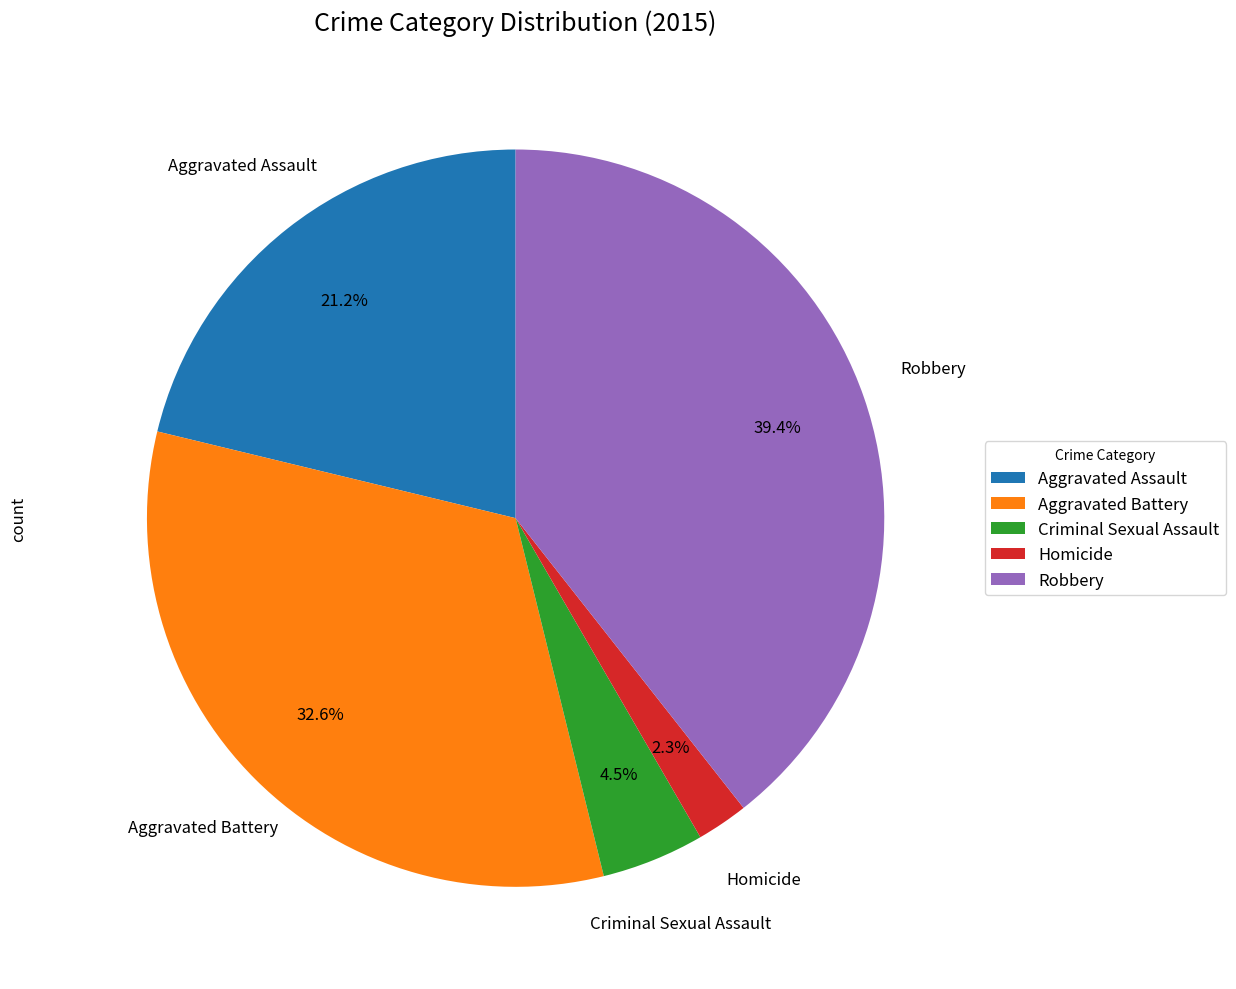

To the nearest percent, what percentage of the pie is Aggravated Battery?

33%